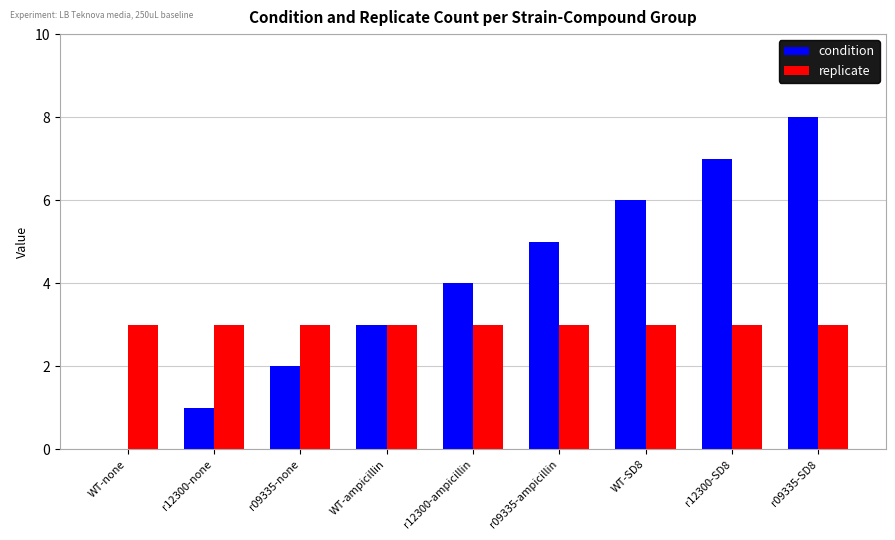

How many condition values are between 2 and 6?

5